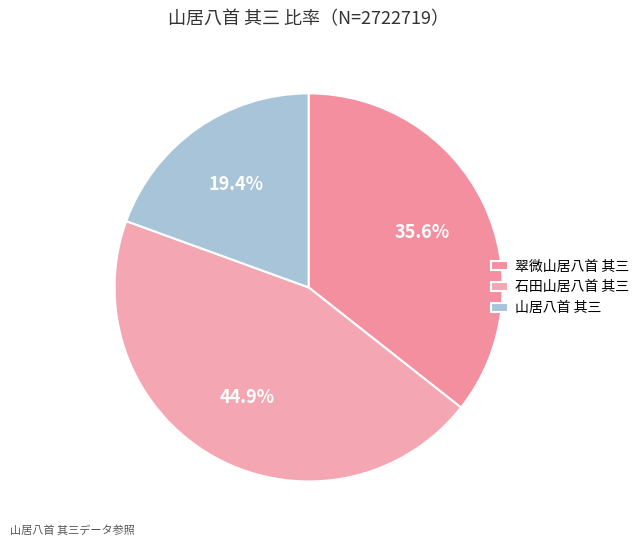

To the nearest percent, what is the combined percentage of 翠微山居八首 其三 and 山居八首 其三?

55%